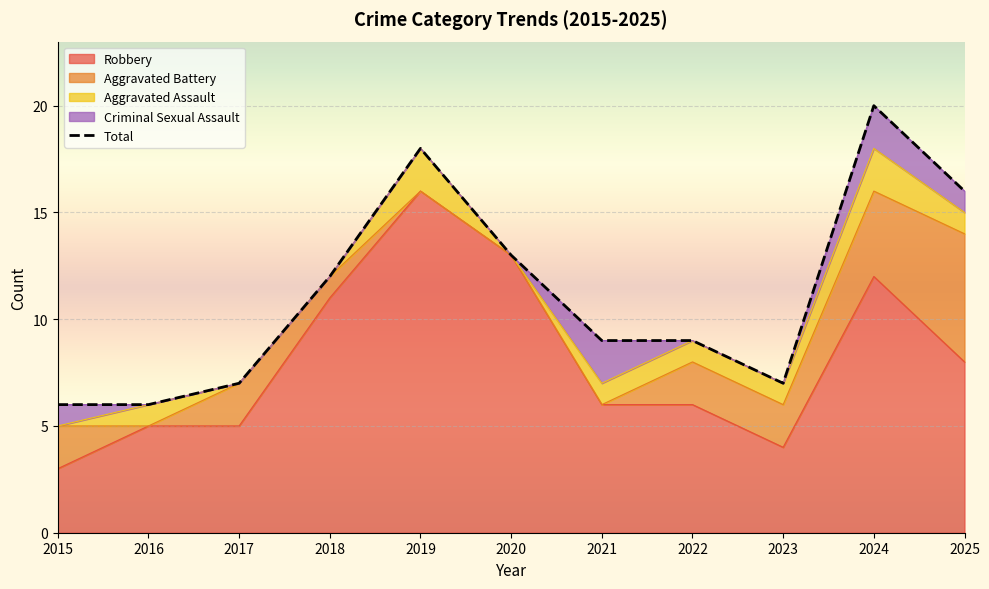

What is the difference between the values at 2015 and 2024?

14